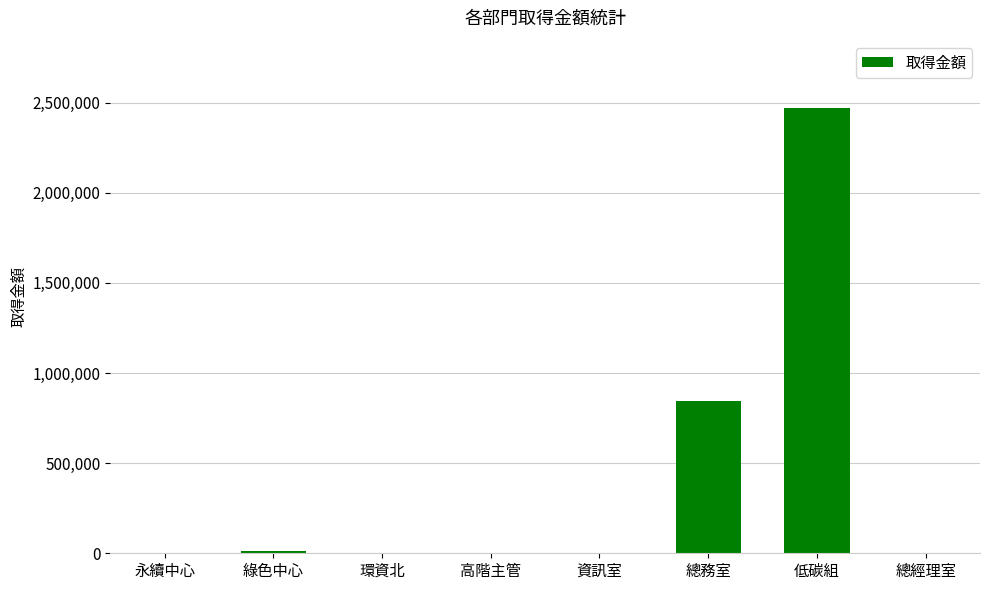

The chart shows a value of 246096.8 at 總務室. True or false?

False